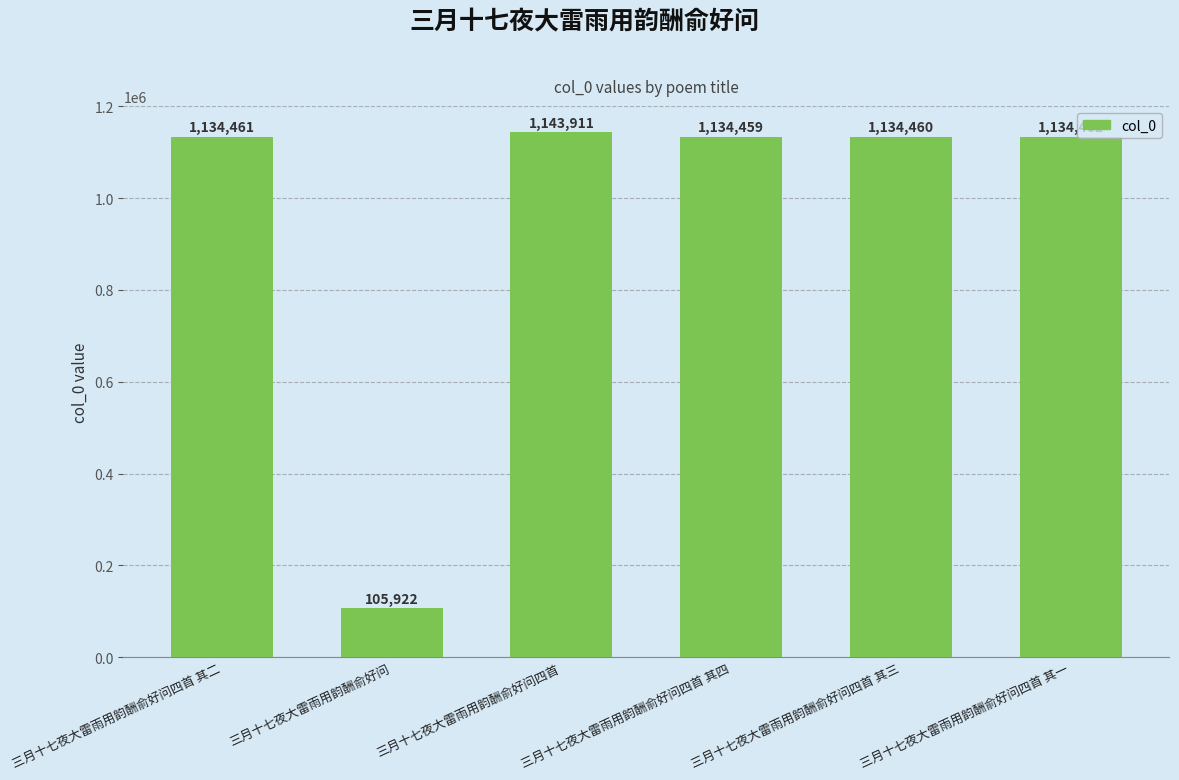

Between 三月十七夜大雷雨用韵酬俞好问四首 其一 and 三月十七夜大雷雨用韵酬俞好问四首, which is larger?

三月十七夜大雷雨用韵酬俞好问四首